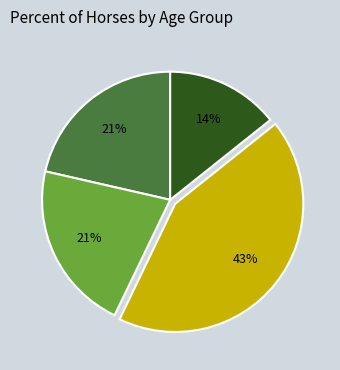

To the nearest percent, what is the difference between the largest and smallest slice percentages?

29%